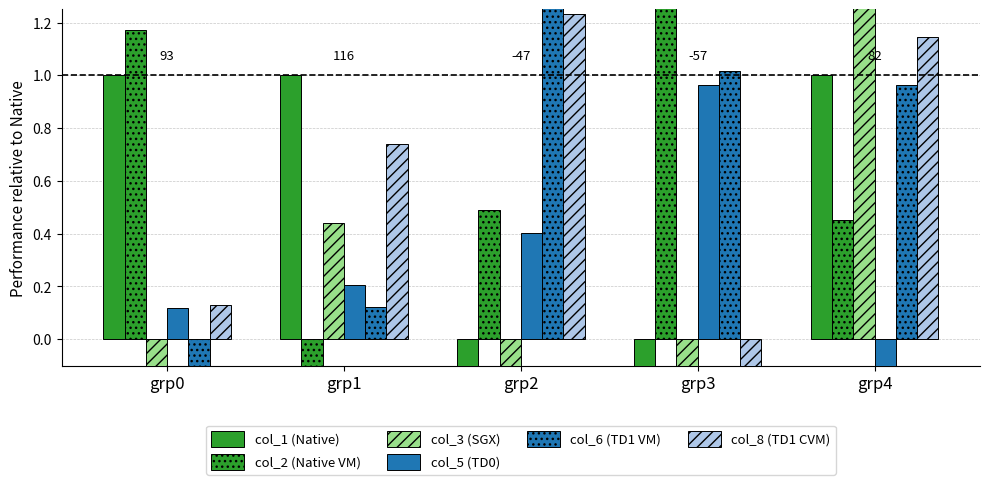

How many bars are there in total?

30